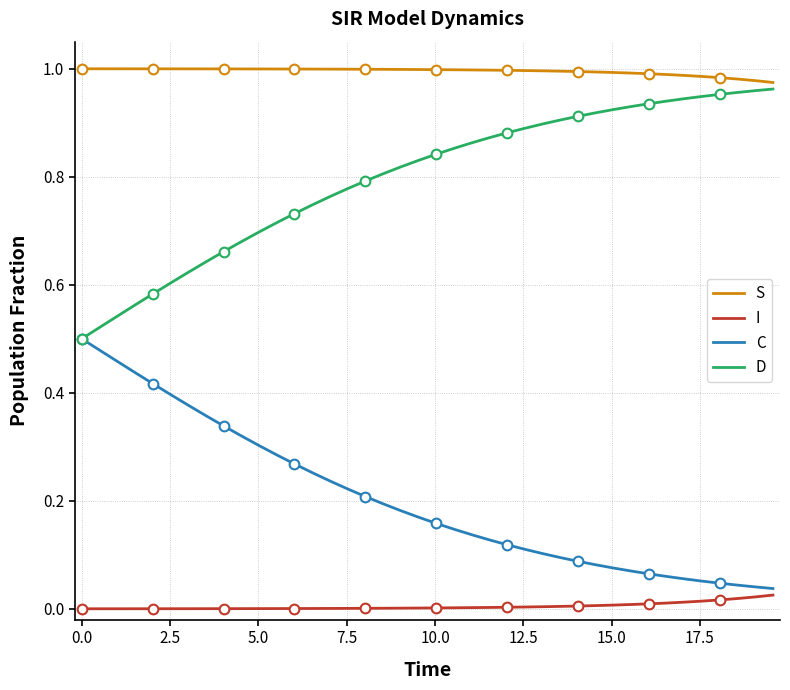

True or false: D and I intersect in this chart.

False